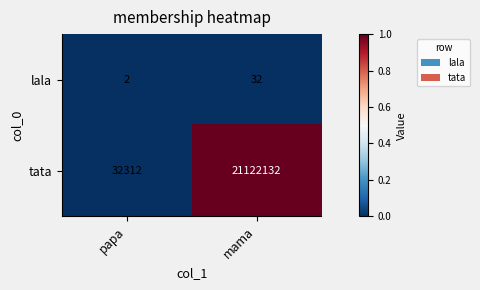

Which series has the widest spread of values?

tata